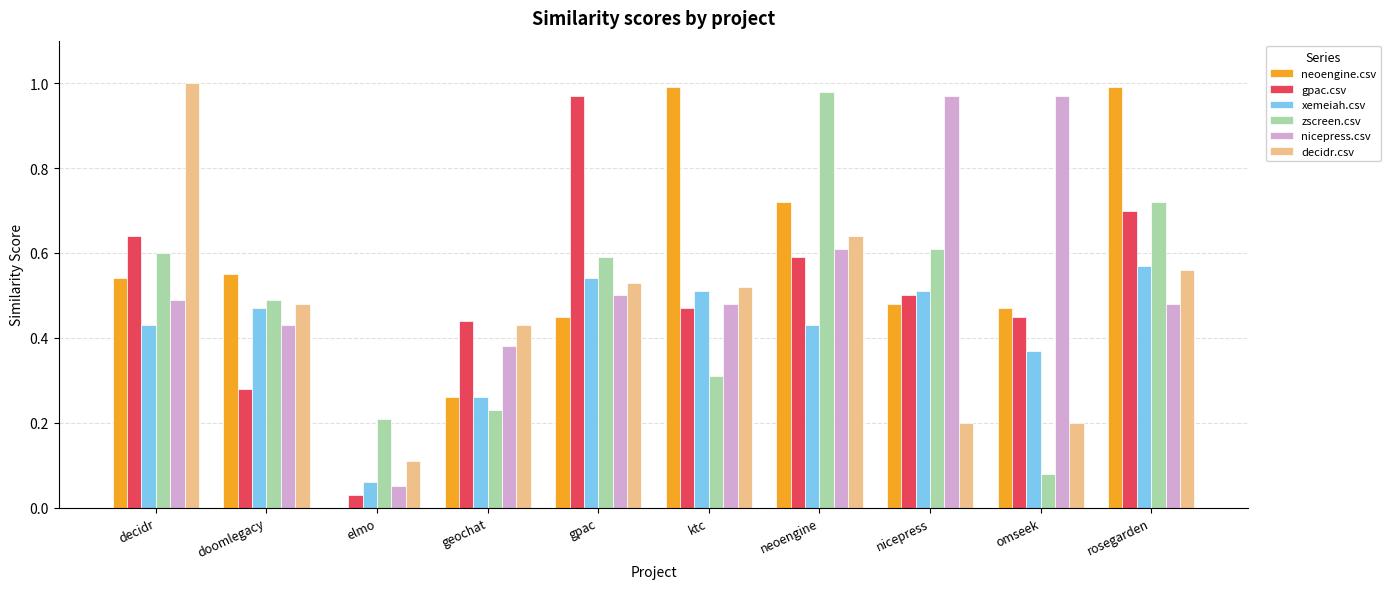

What is the sum of all neoengine.csv values?

5.5